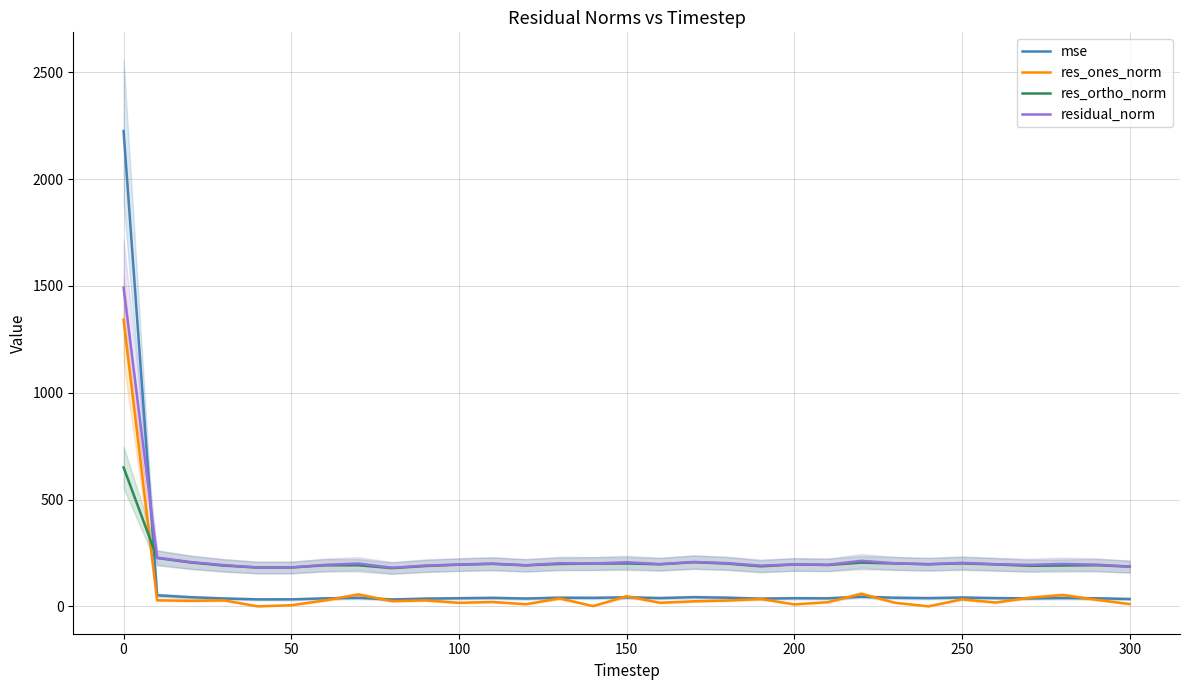

How many times do res_ortho_norm and res_ones_norm cross each other?

1